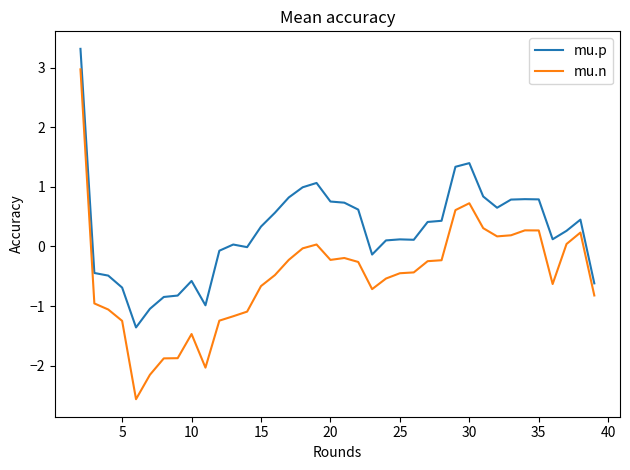

List the series in order of their overall mean, lowest first.

mu.n, mu.p